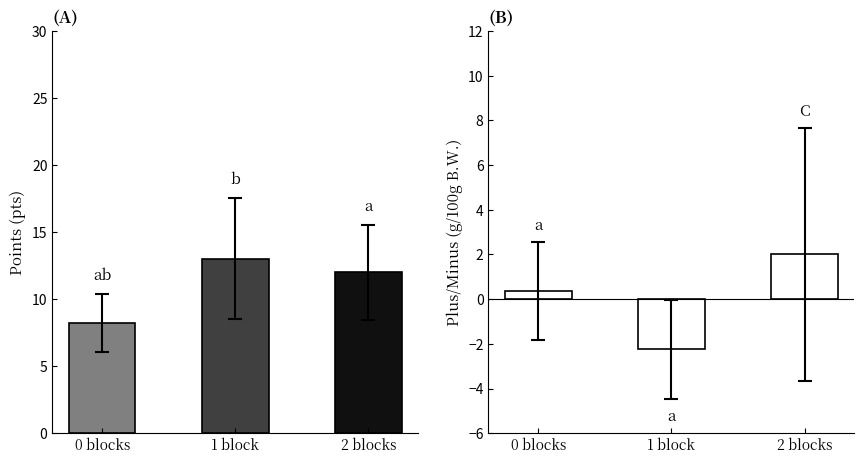

What is the difference between the pts values at 2 blocks and 1 block?

1.0